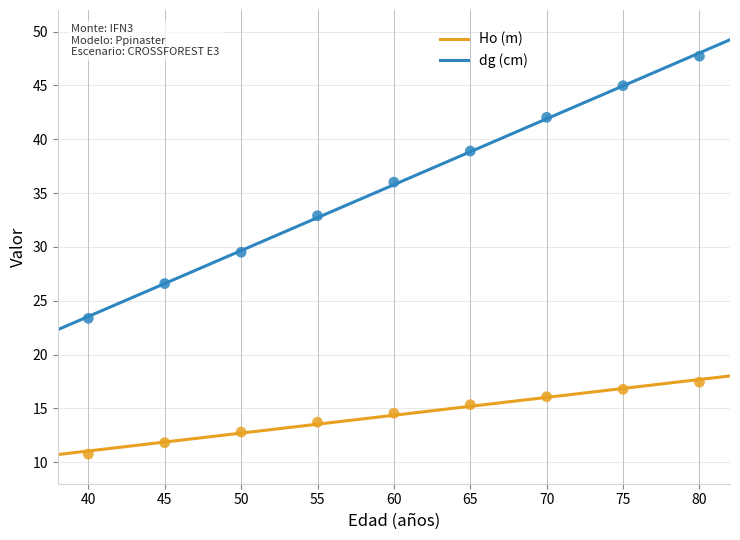

Which series contains the highest Y value?

dg (cm)